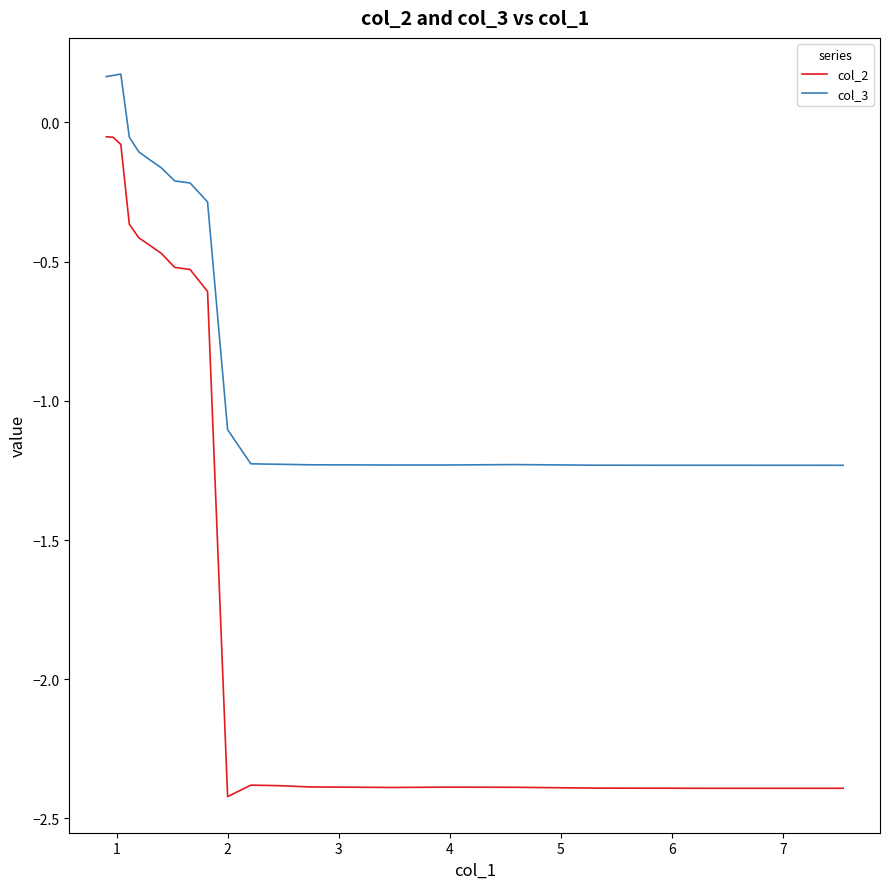

What is the approximate value of col_2 at 3?

-2.4